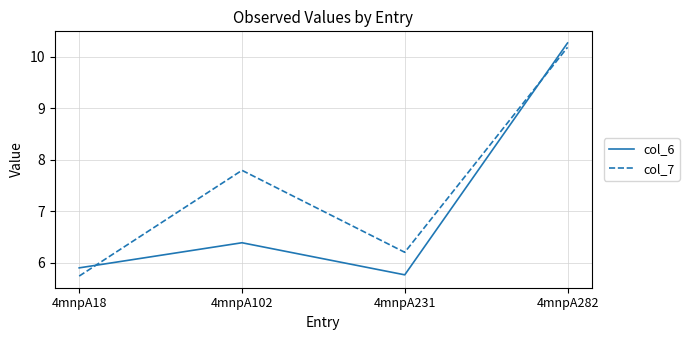

Rank the categories by col_7 value from lowest to highest.

4mnpA18, 4mnpA231, 4mnpA102, 4mnpA282